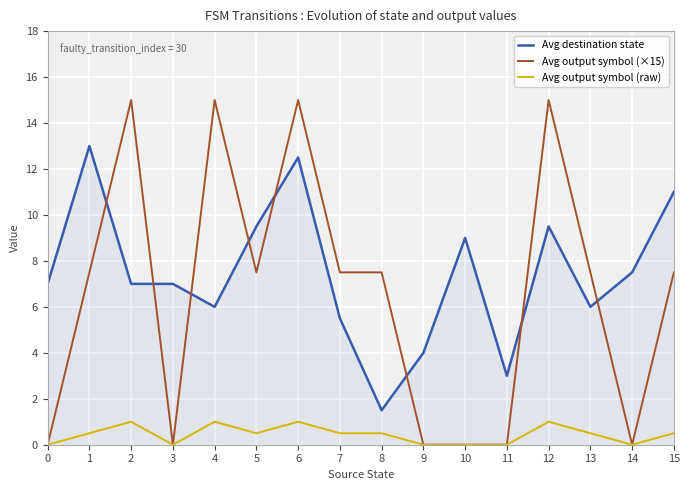

What is the highest value of the Avg output symbol (×15) series?

15.0